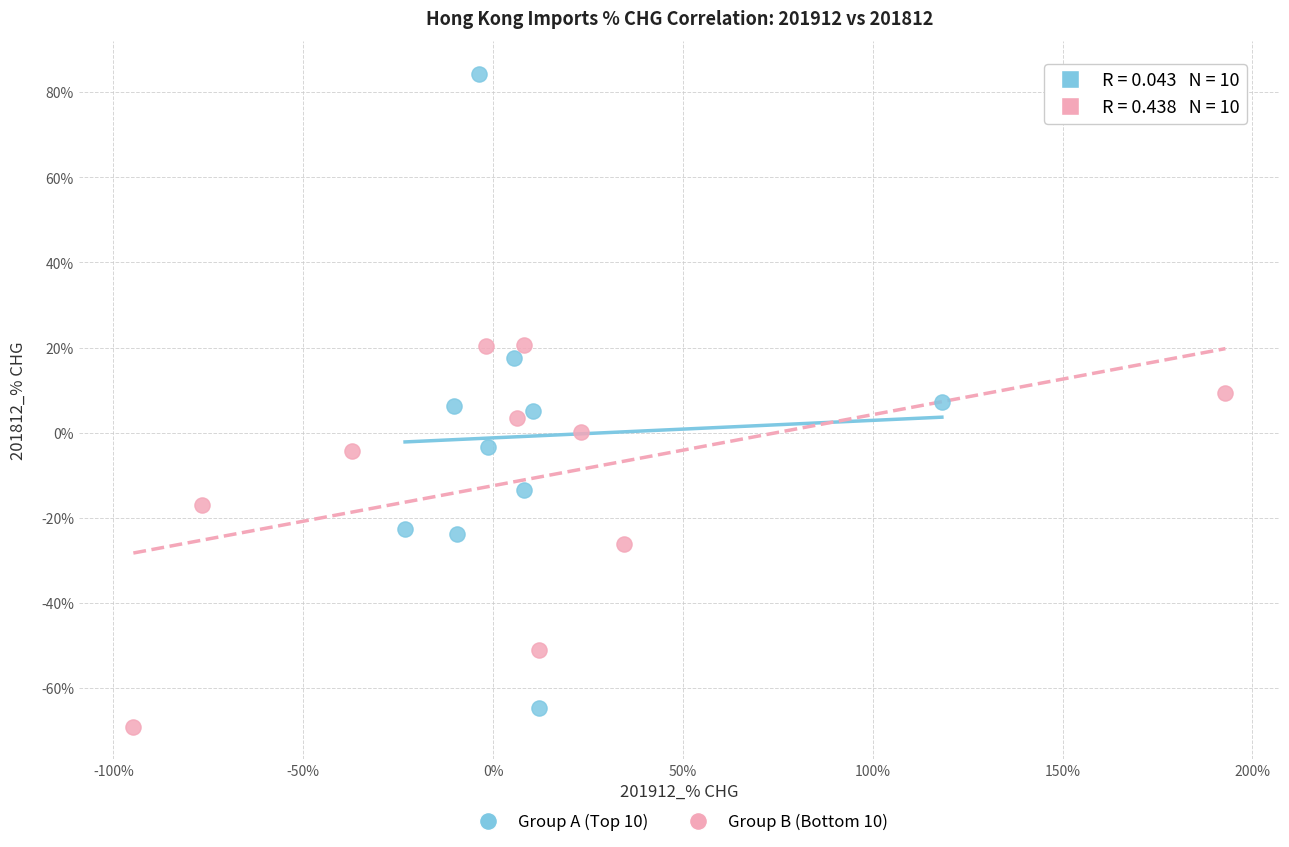

Which series contains the highest Y value?

Group A (Top 10)